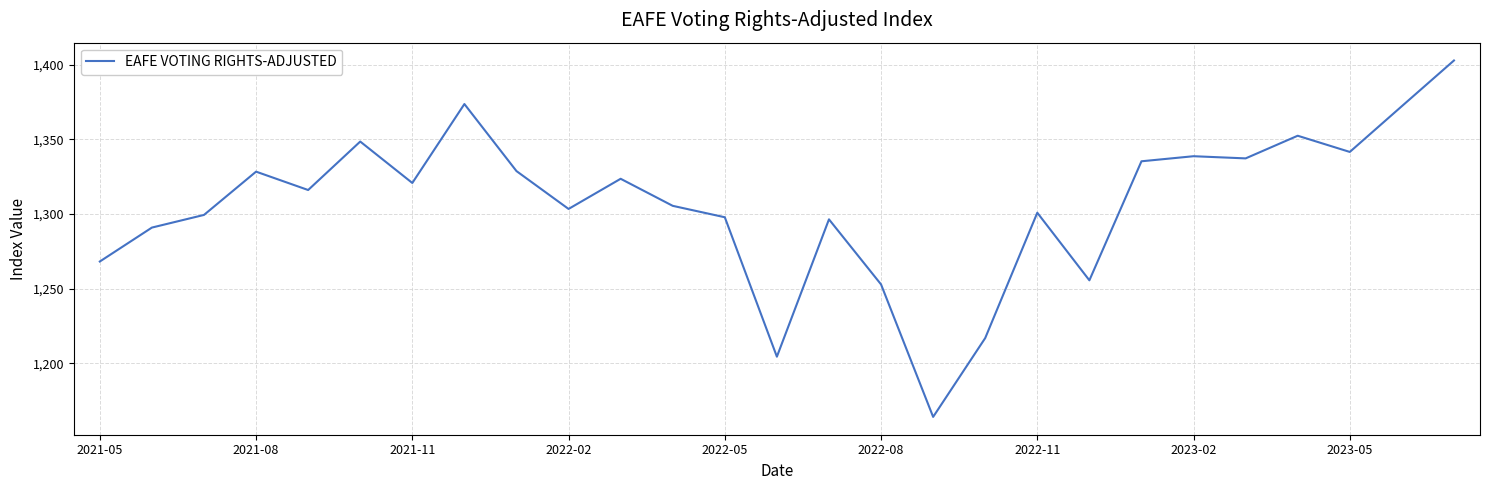

What is the difference between the maximum and minimum values?

238.8